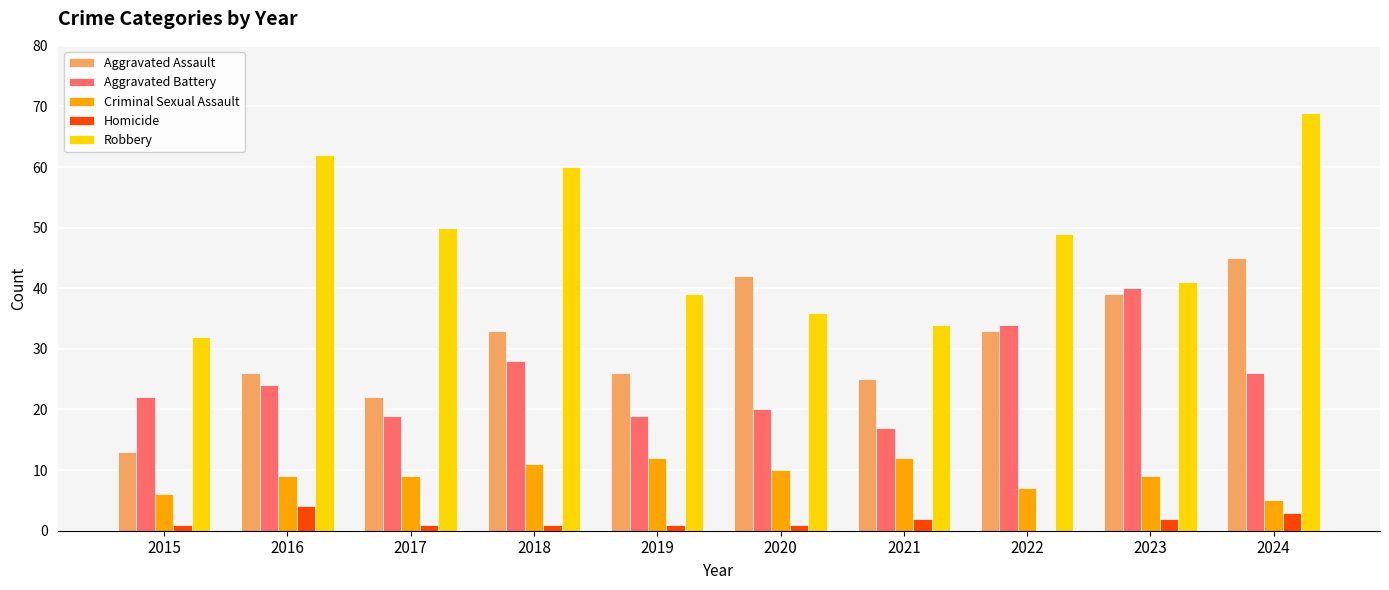

What is the sum of all Robbery values?

472